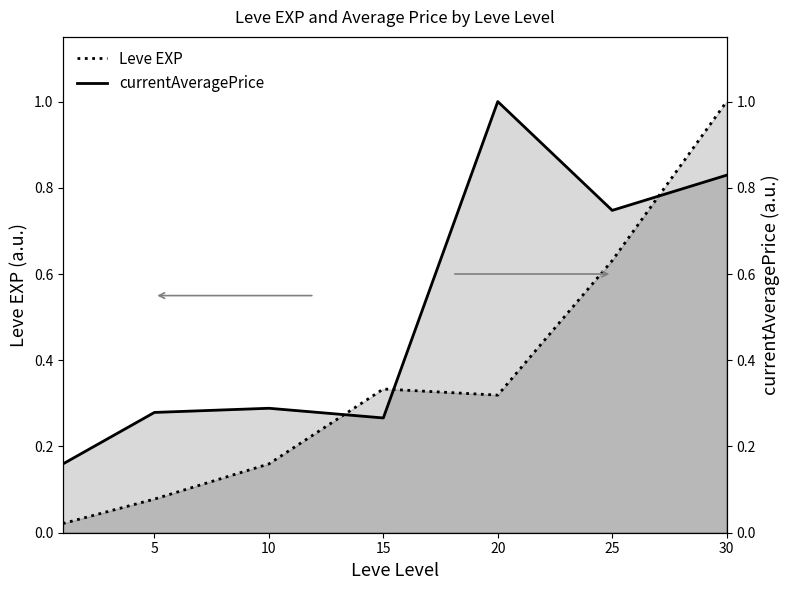

Which series has the largest total across all categories?

currentAveragePrice